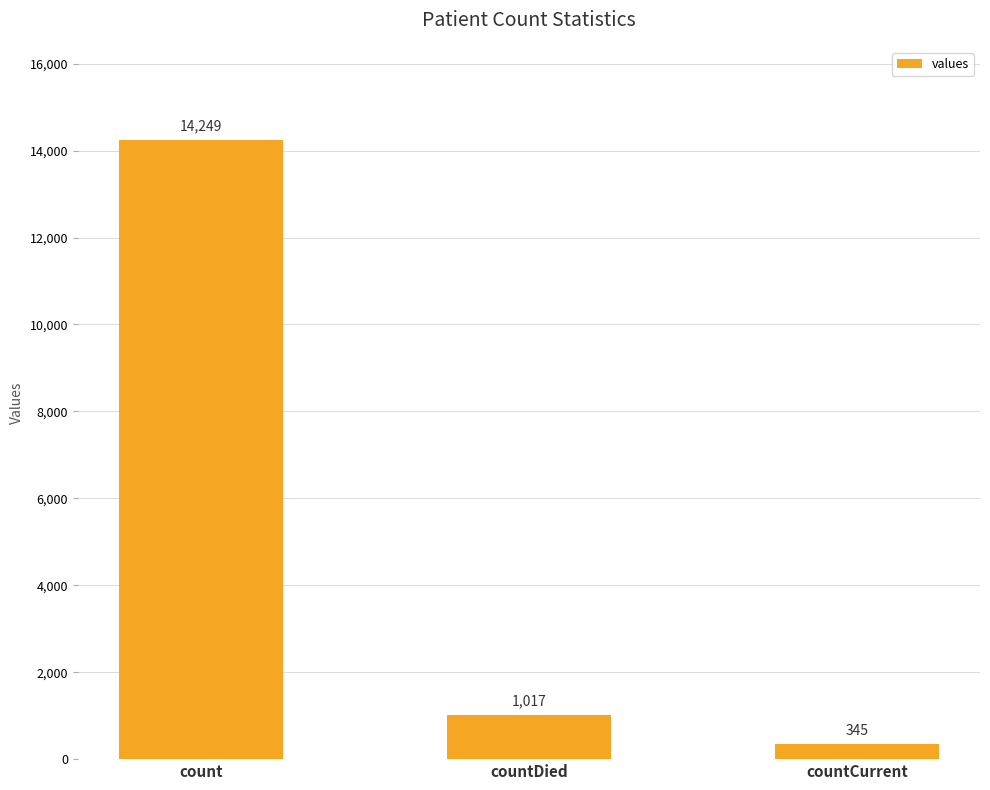

What is the minimum value shown in the chart?

345